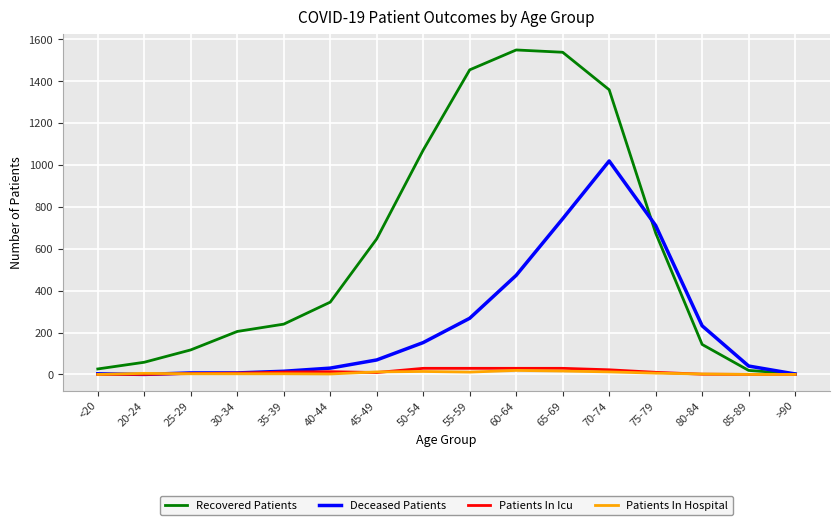

At which label is Recovered Patients closest to 776?

75-79